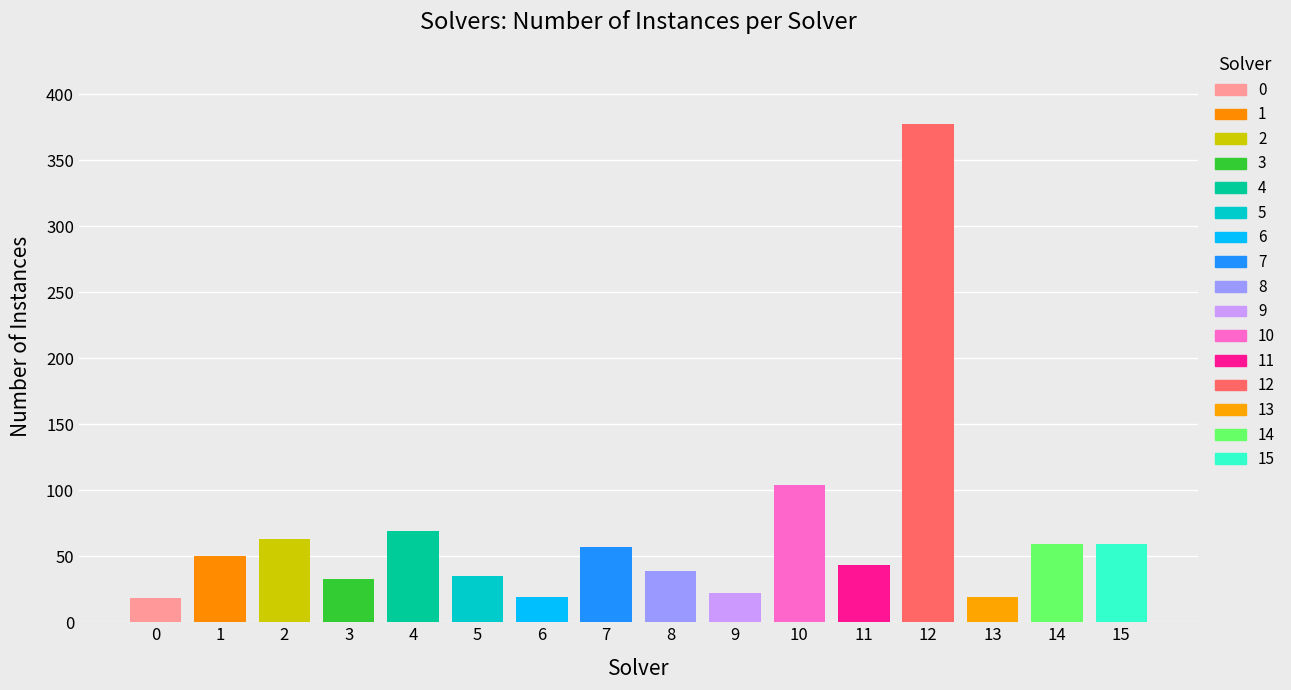

List the labels in order of value, smallest first.

0, 6, 13, 9, 3, 5, 8, 11, 1, 7, 14, 15, 2, 4, 10, 12